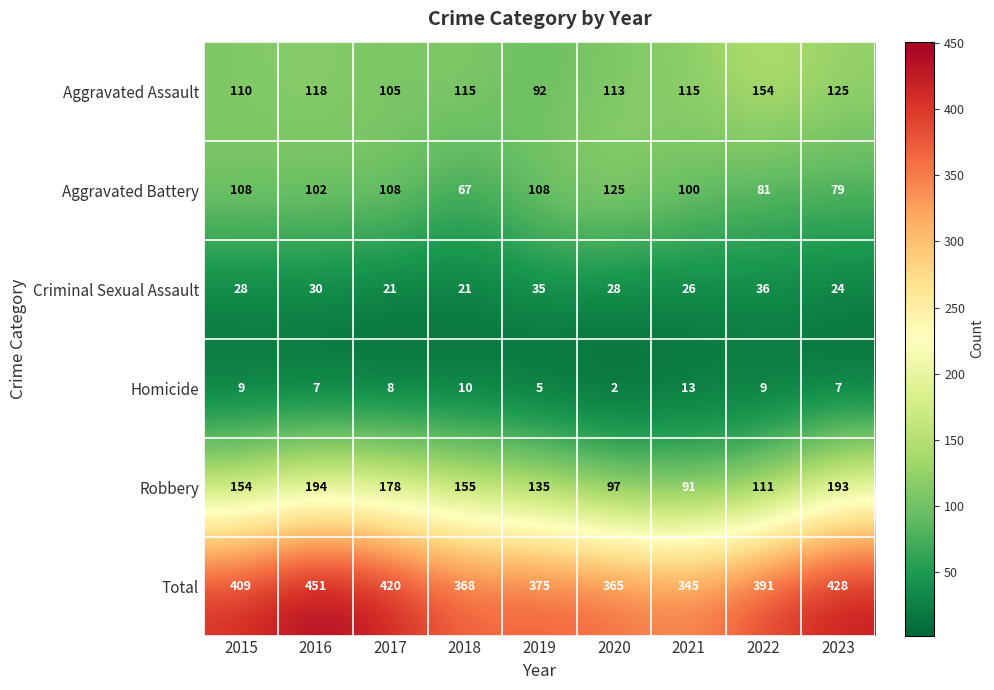

At which label does Total first exceed 391?

2015